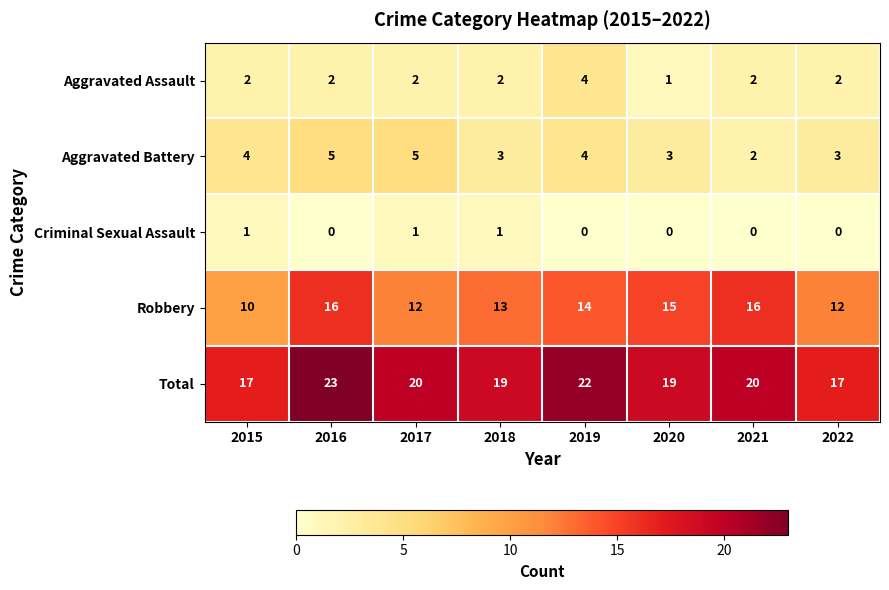

Rank the series at 2018 from lowest to highest value.

Criminal Sexual Assault, Aggravated Assault, Aggravated Battery, Robbery, Total